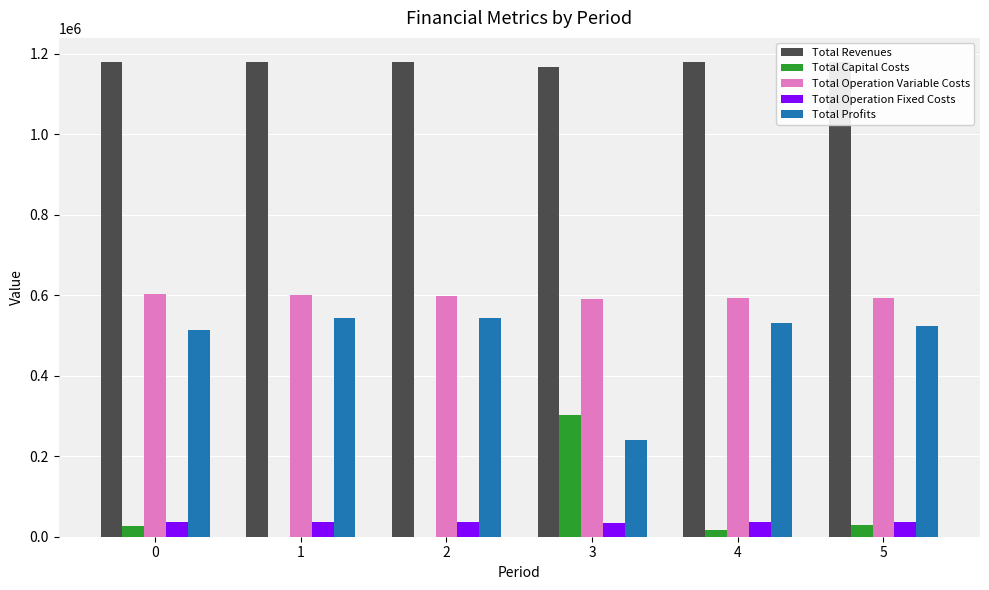

What is the average value of the Total Operation Variable Costs series?

596396.2